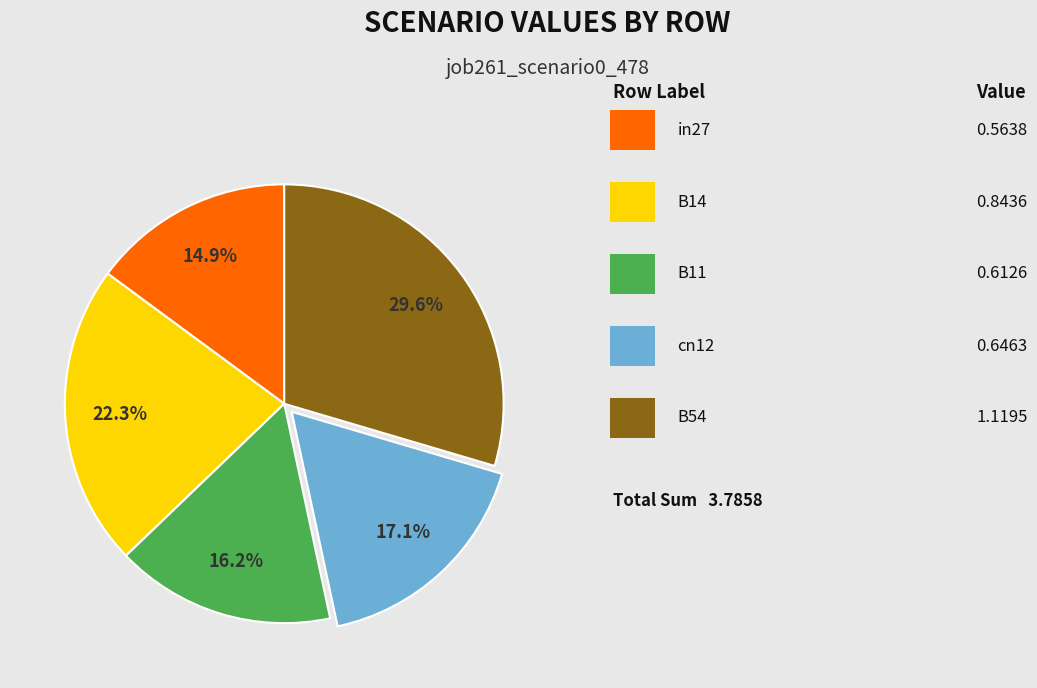

Is there any slice that represents more than half of the pie?

No